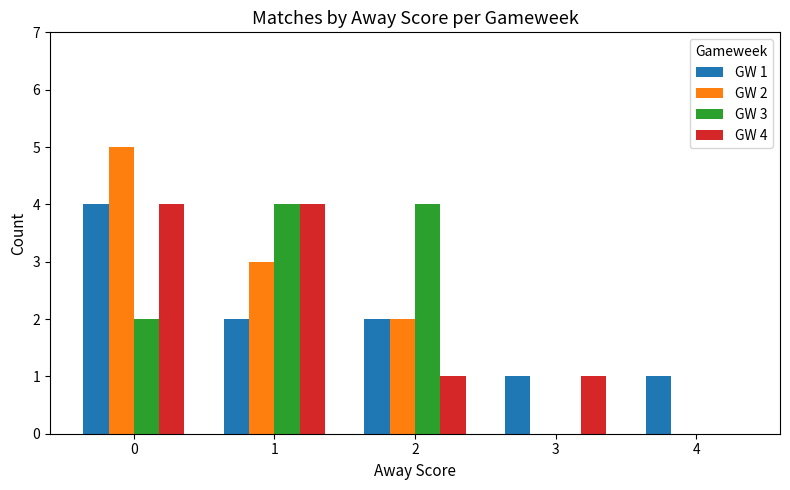

Is the value of GW 2 at 4 greater than the value of GW 3 at 1?

No